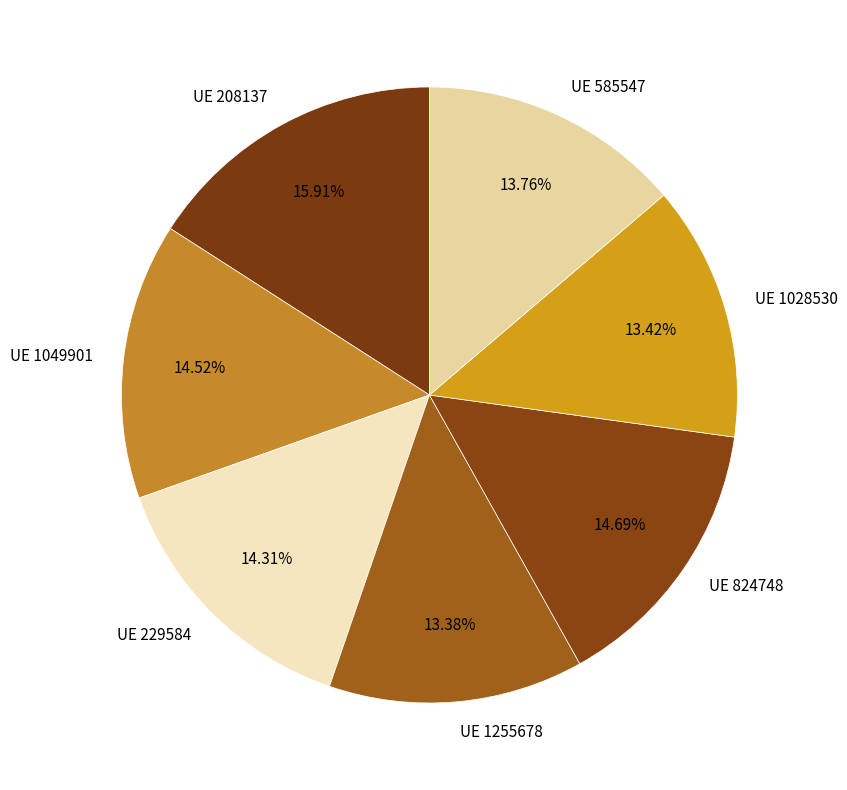

Is there a majority slice in this chart?

No